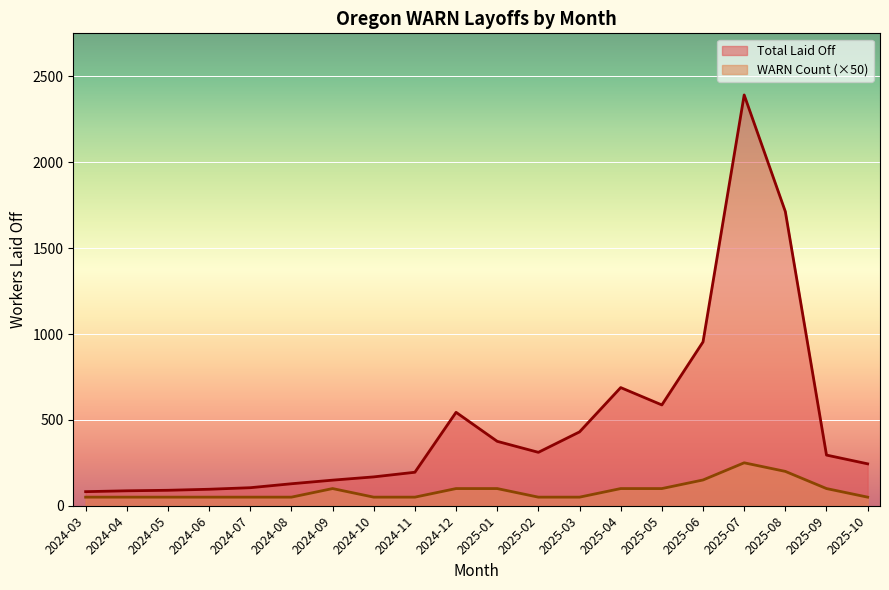

Between 2025-02 and 2025-05, which series saw the biggest shift?

Total Laid Off